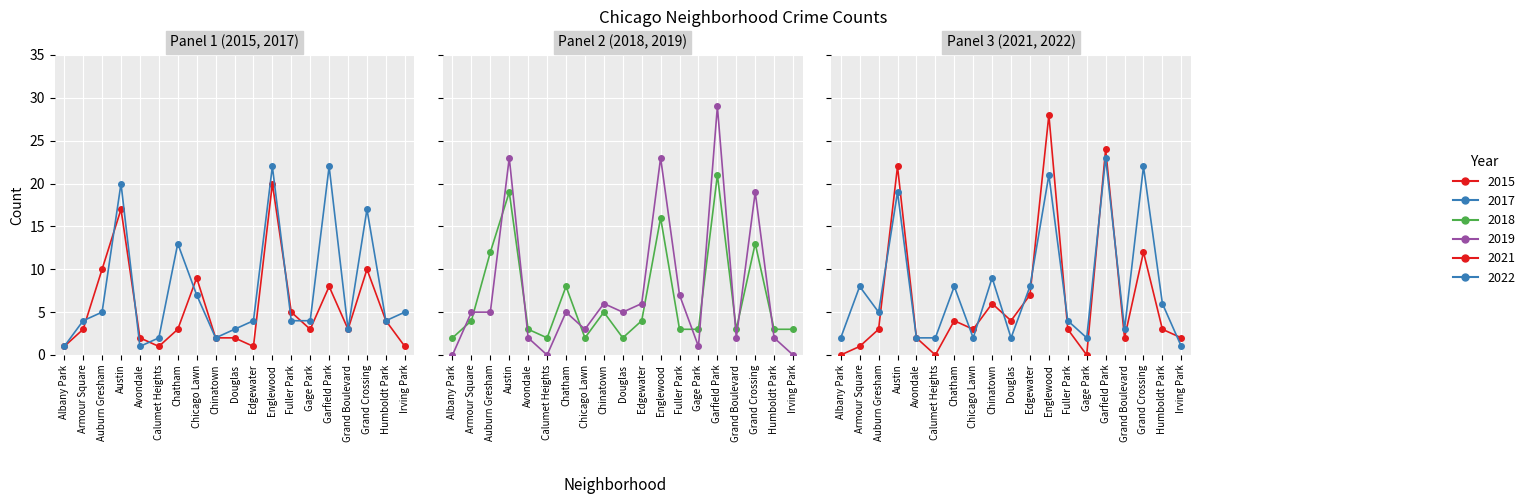

What is the average value of the 2021 series?

7